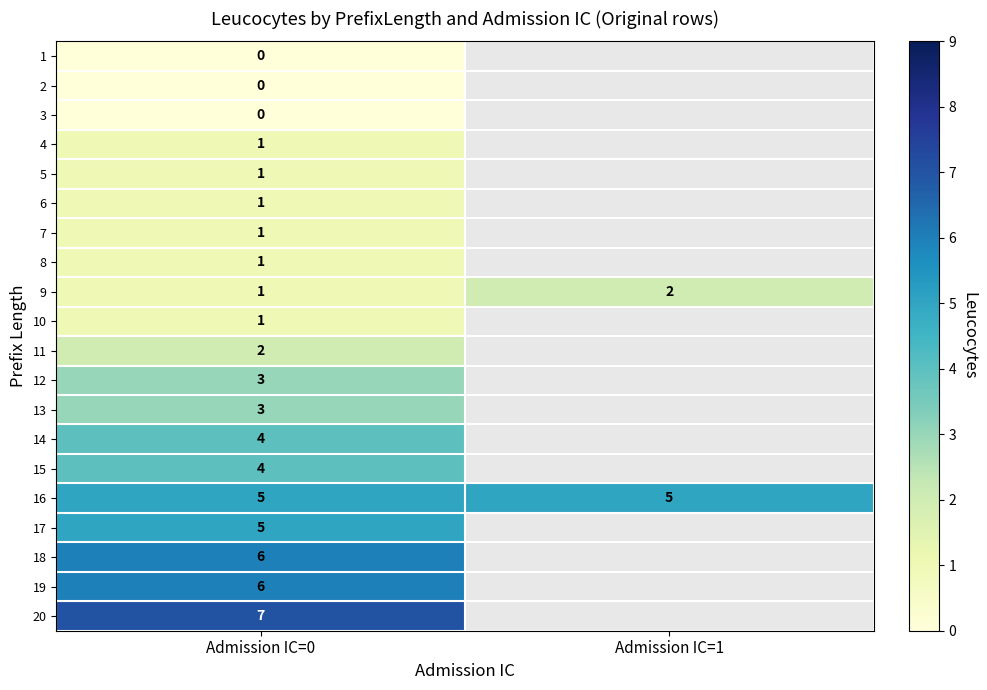

What is the total value across all series at Admission IC=0?

52